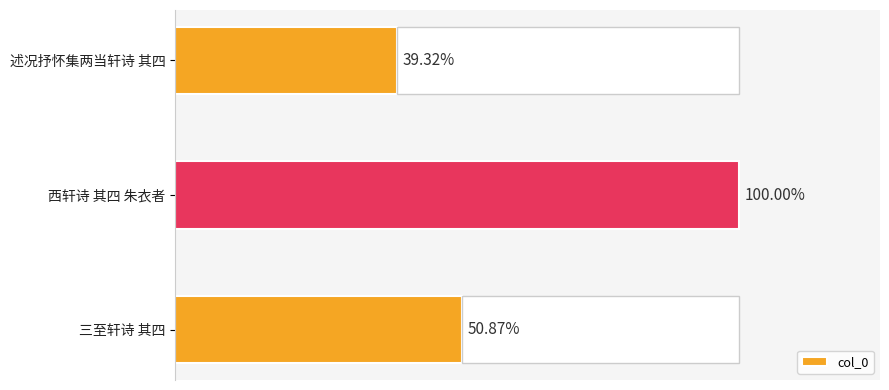

How many distinct data groups are displayed?

1